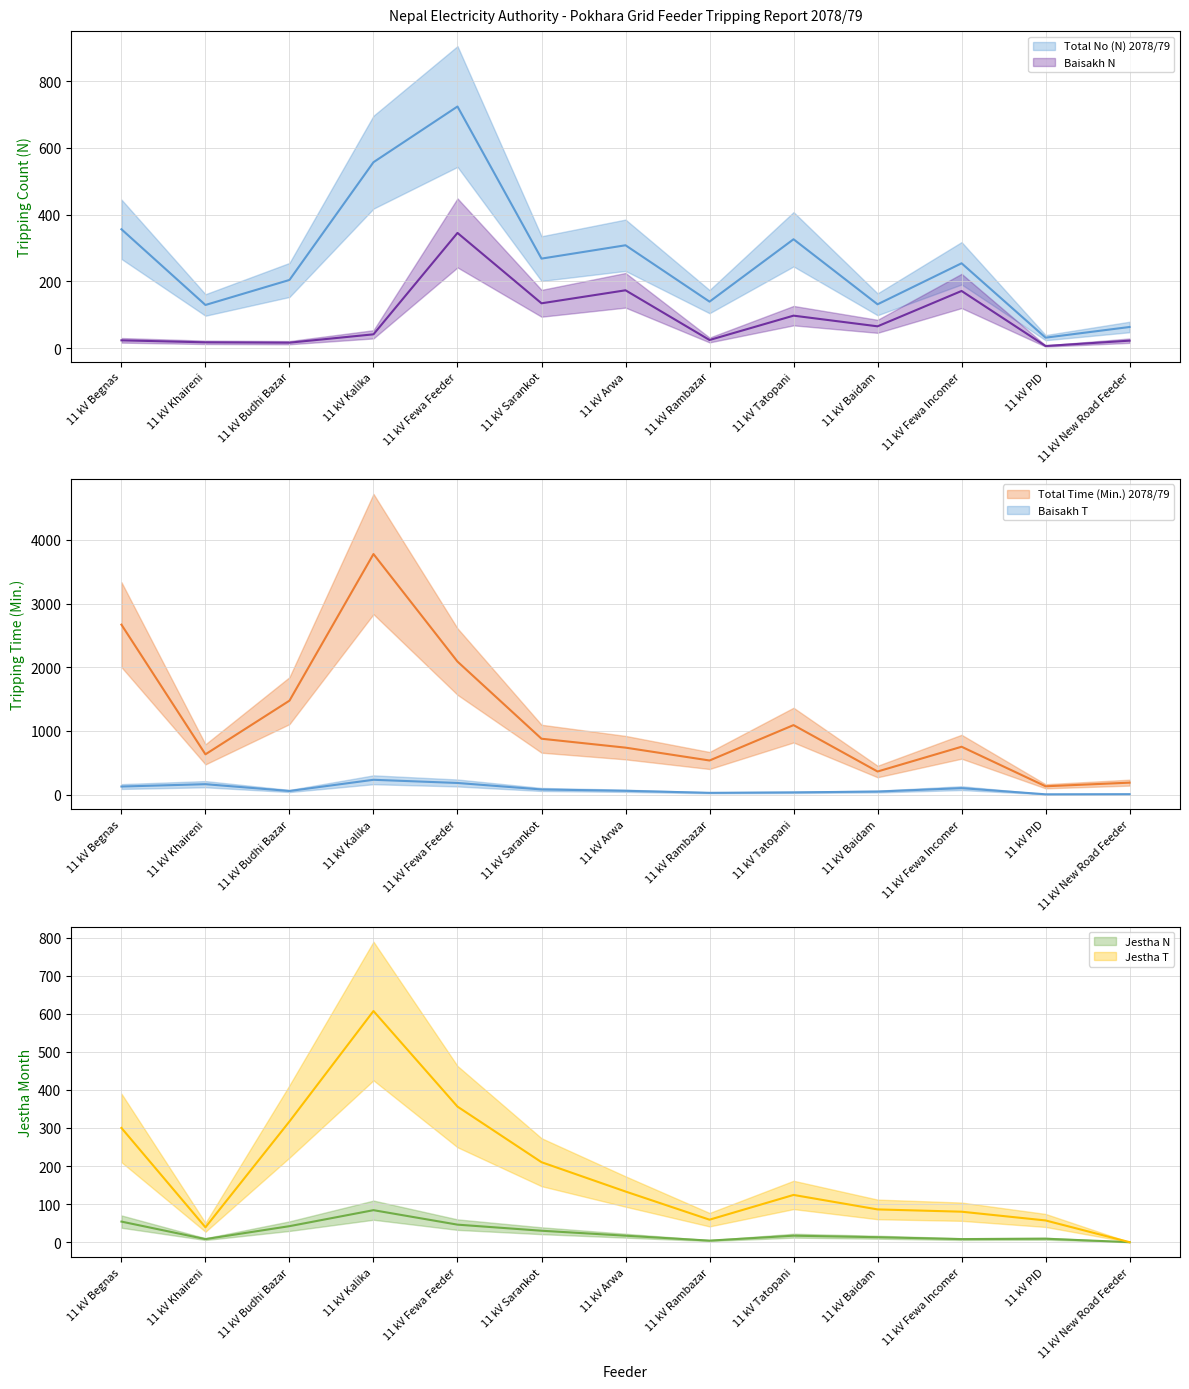

Where do Baisakh T and Jestha T first cross each other?

11 kV Begnas and 11 kV Khaireni